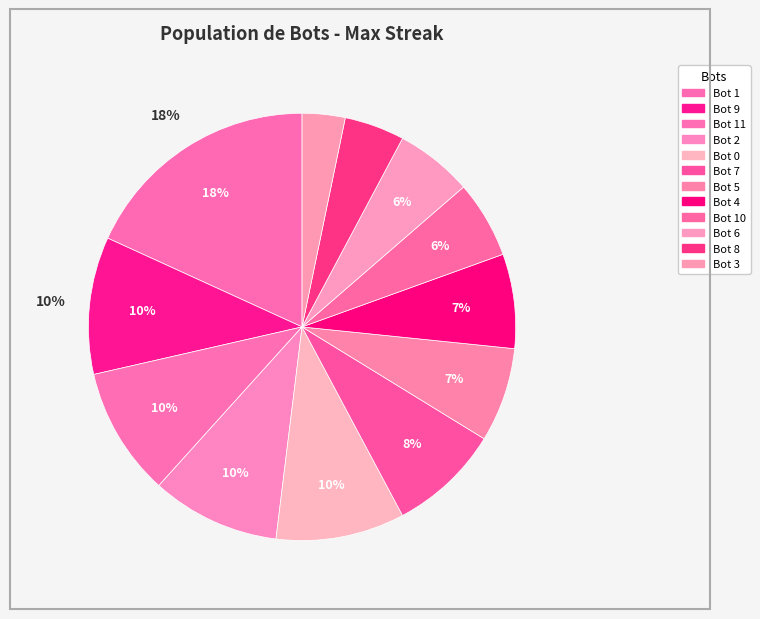

Count the number of slices in the pie.

12